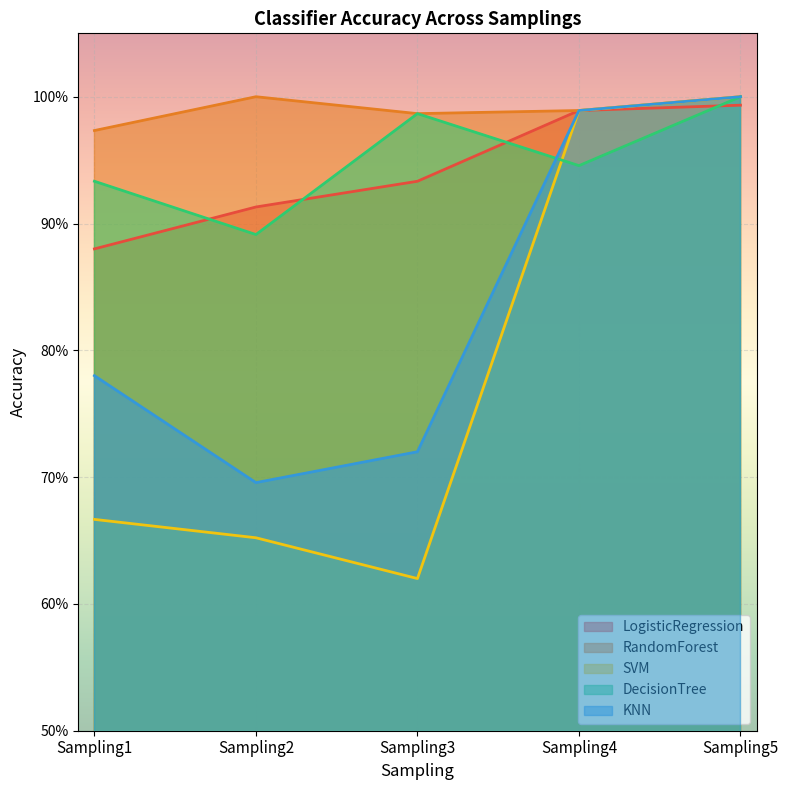

What is the value of the RandomForest point at the 4th from the left?

1.0